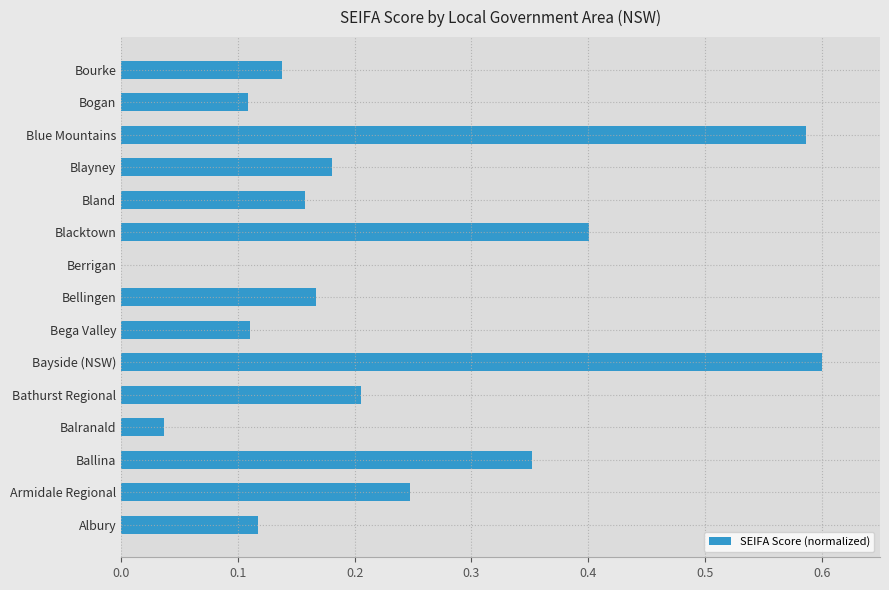

What is the change in value from Blue Mountains to Bourke?

-0.4